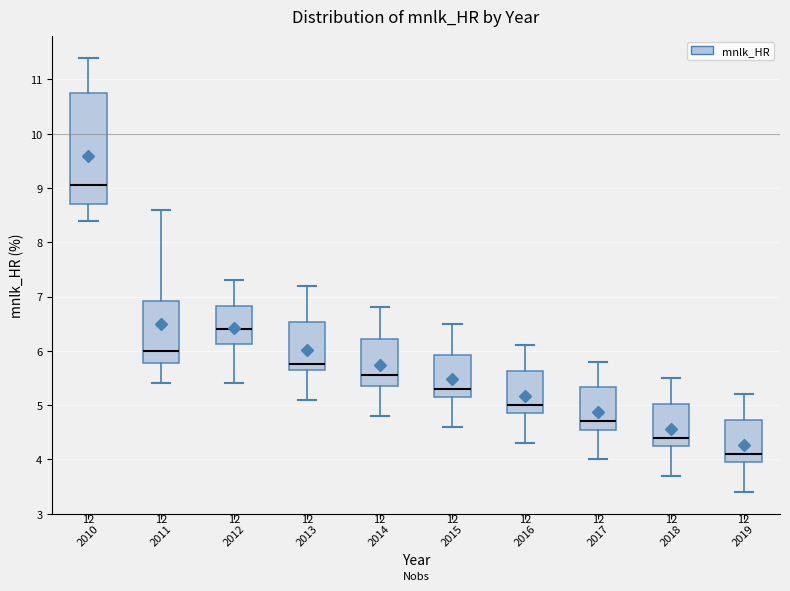

Reading left to right, read every box against the y-axis: the position of its median line, the range the box covers, and the ends of its whiskers. The values are not printed on the chart, so give them approximately, as read against the axis.

2010: median 9.1, box 8.7 to 10.8, whiskers 8.4 to 11.4
2011: median 6.0, box 5.8 to 6.9, whiskers 5.4 to 8.6
2012: median 6.4, box 6.1 to 6.8, whiskers 5.4 to 7.3
2013: median 5.8, box 5.7 to 6.5, whiskers 5.1 to 7.2
2014: median 5.6, box 5.4 to 6.2, whiskers 4.8 to 6.8
2015: median 5.3, box 5.2 to 5.9, whiskers 4.6 to 6.5
2016: median 5.0, box 4.9 to 5.6, whiskers 4.3 to 6.1
2017: median 4.7, box 4.6 to 5.3, whiskers 4.0 to 5.8
2018: median 4.4, box 4.3 to 5.0, whiskers 3.7 to 5.5
2019: median 4.1, box 4.0 to 4.7, whiskers 3.4 to 5.2